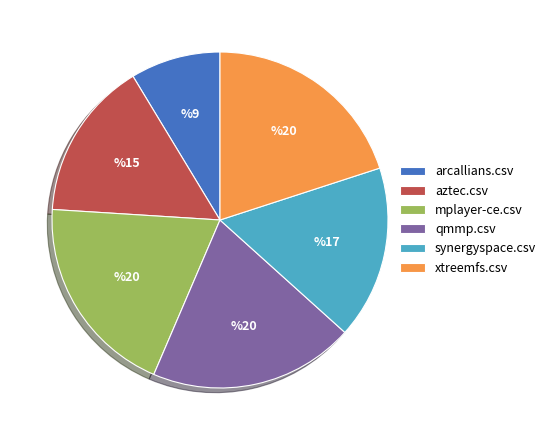

Does mplayer-ce.csv account for over 50% of the chart?

No